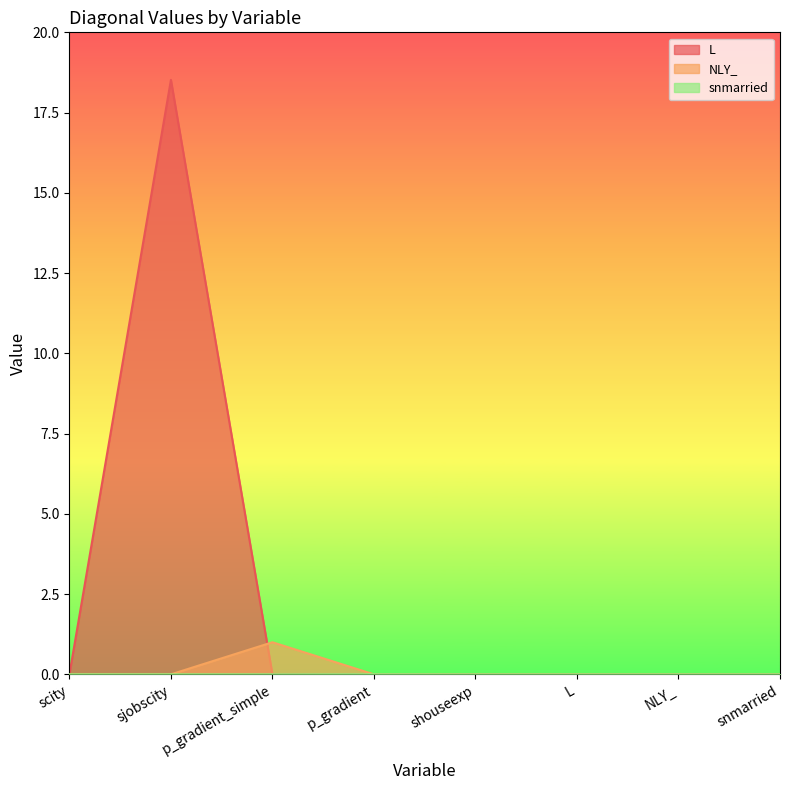

What is the average value of the NLY_ series?

0.1